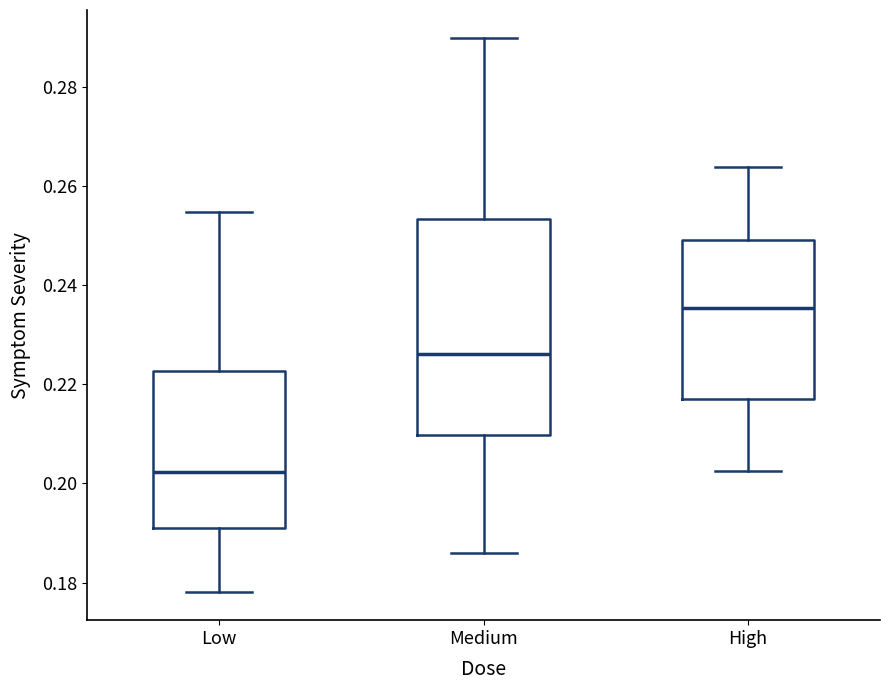

Where does the lower whisker of the box for Low end on the y-axis? The values are not printed on the chart, so give them approximately, as read against the axis.

0.178